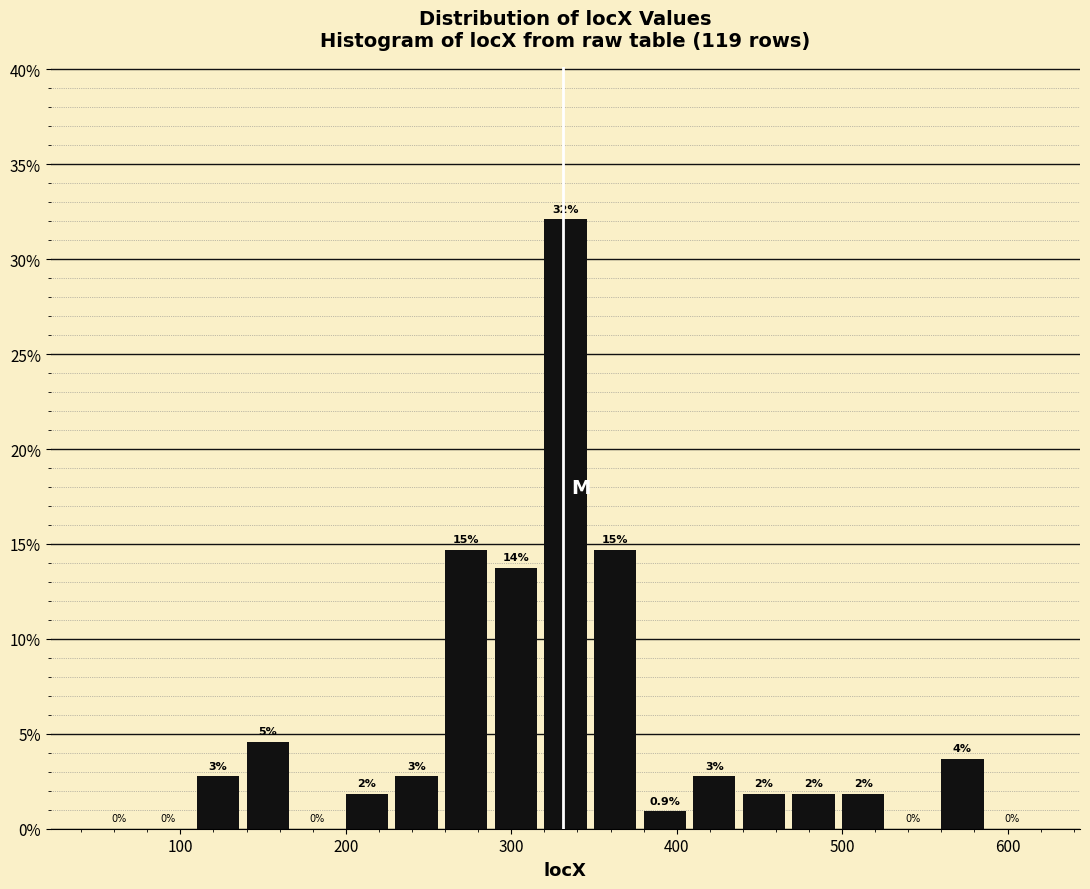

Around what value on the x-axis is the tallest bar? Give the approximate position of its centre, as read against the axis.

330